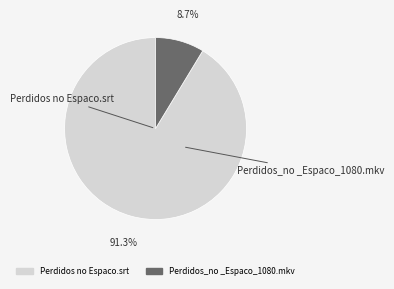

To the nearest percent, what percentage of the pie is Perdidos no Espaco.srt?

91%